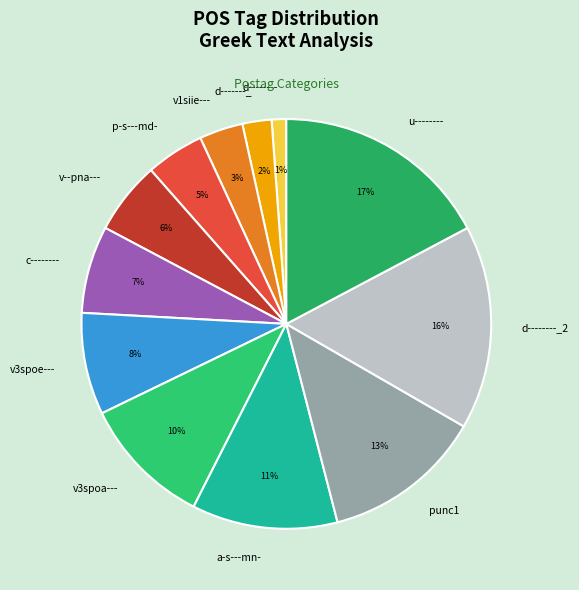

To the nearest percent, what is the difference between the largest and smallest slice percentages?

16%